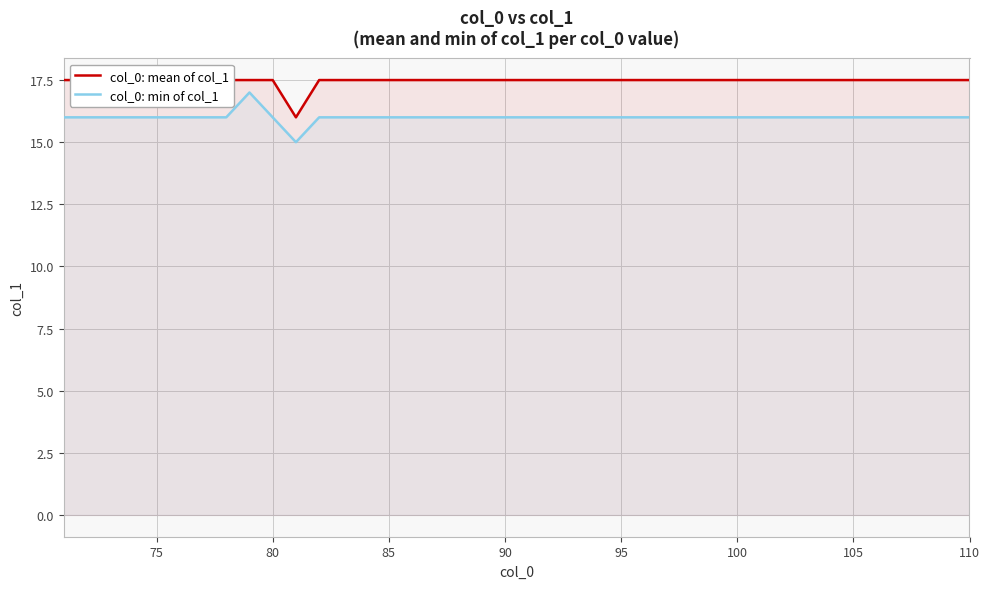

What is the maximum value for col_0: min of col_1?

17